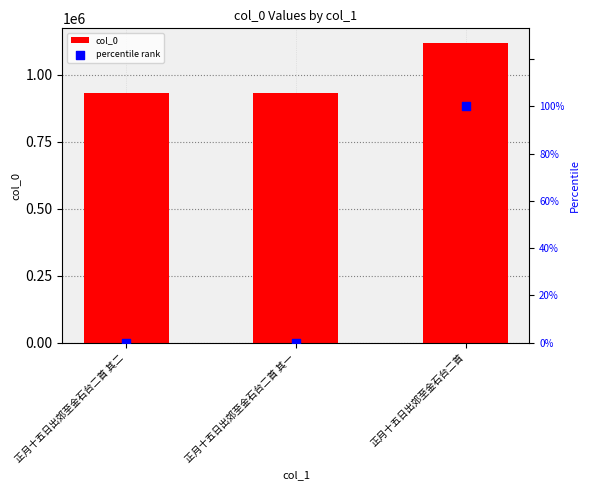

At how many categories does at least one series exceed 828391?

3